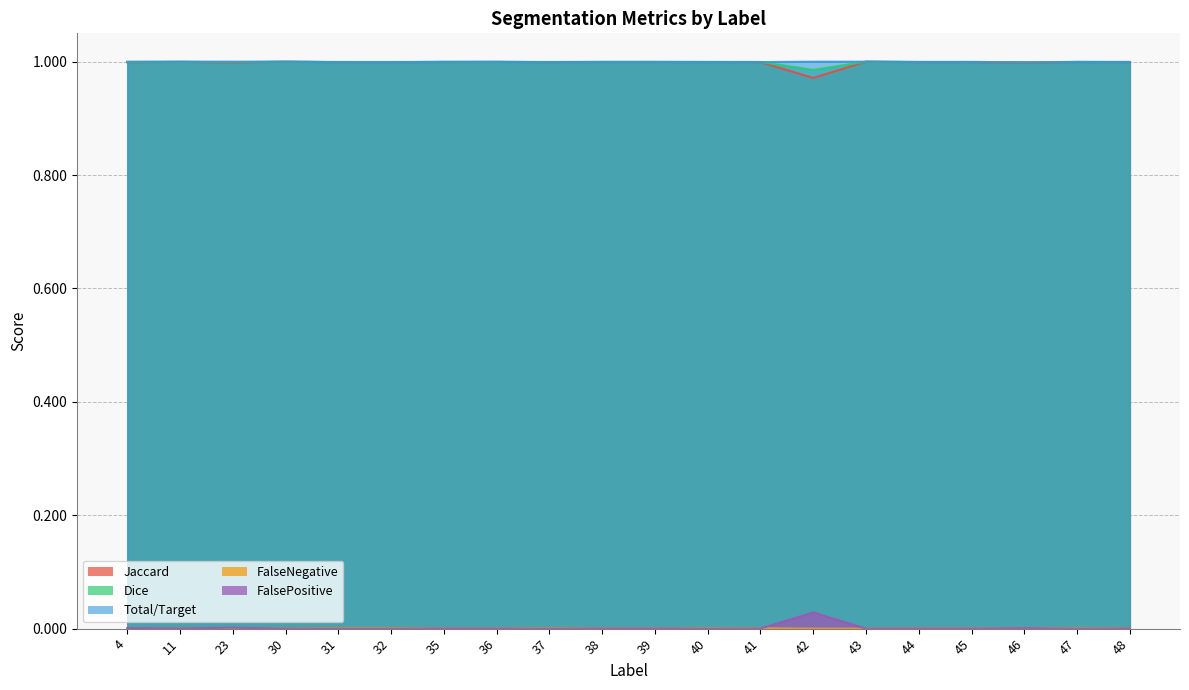

Which series changed the most between 11 and 43?

Jaccard